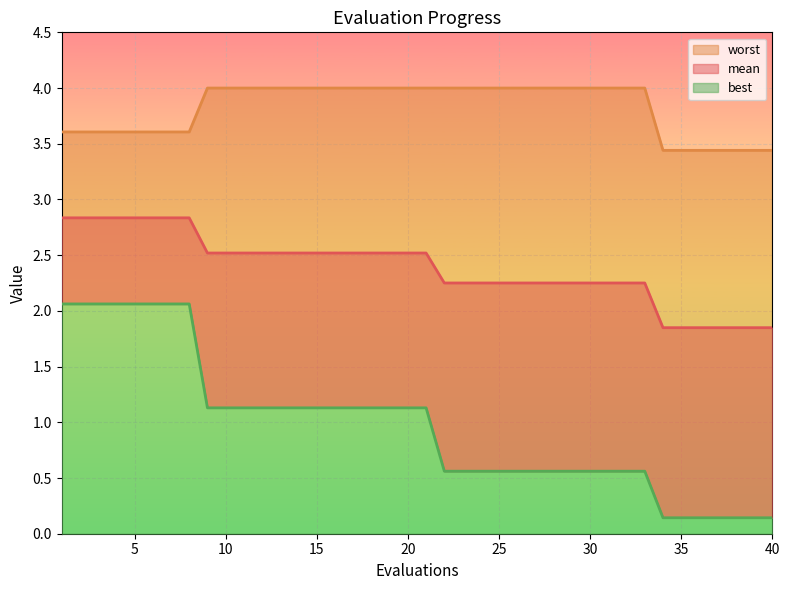

What value does the mean series have at 4?

2.8